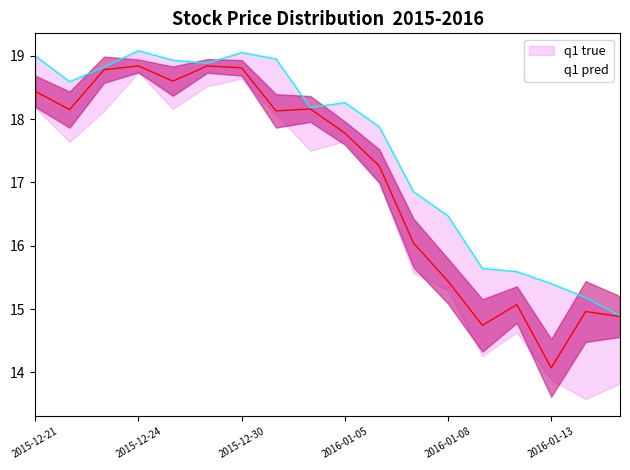

What is the difference between the maximum and minimum values in the q1 pred series?

4.8